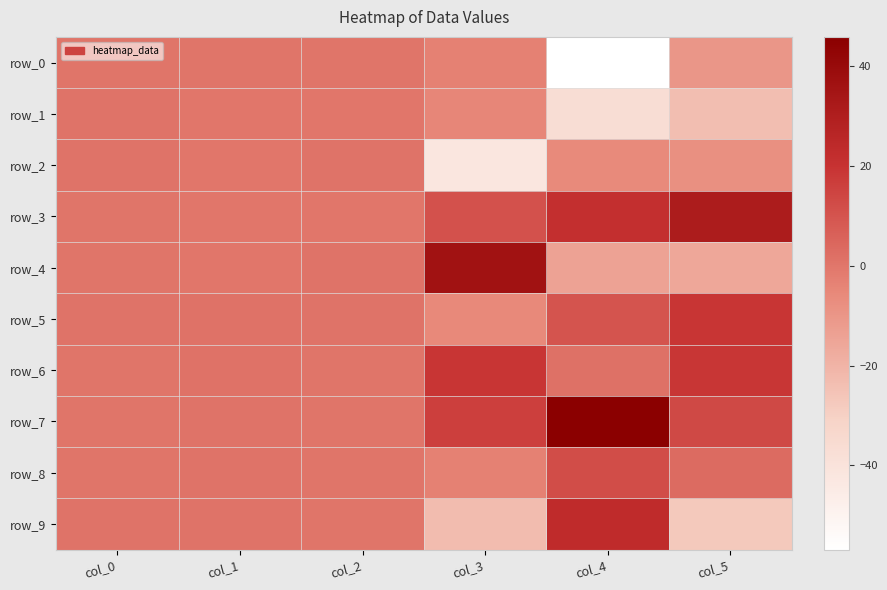

Which series changed the most between col_0 and col_3?

row_2